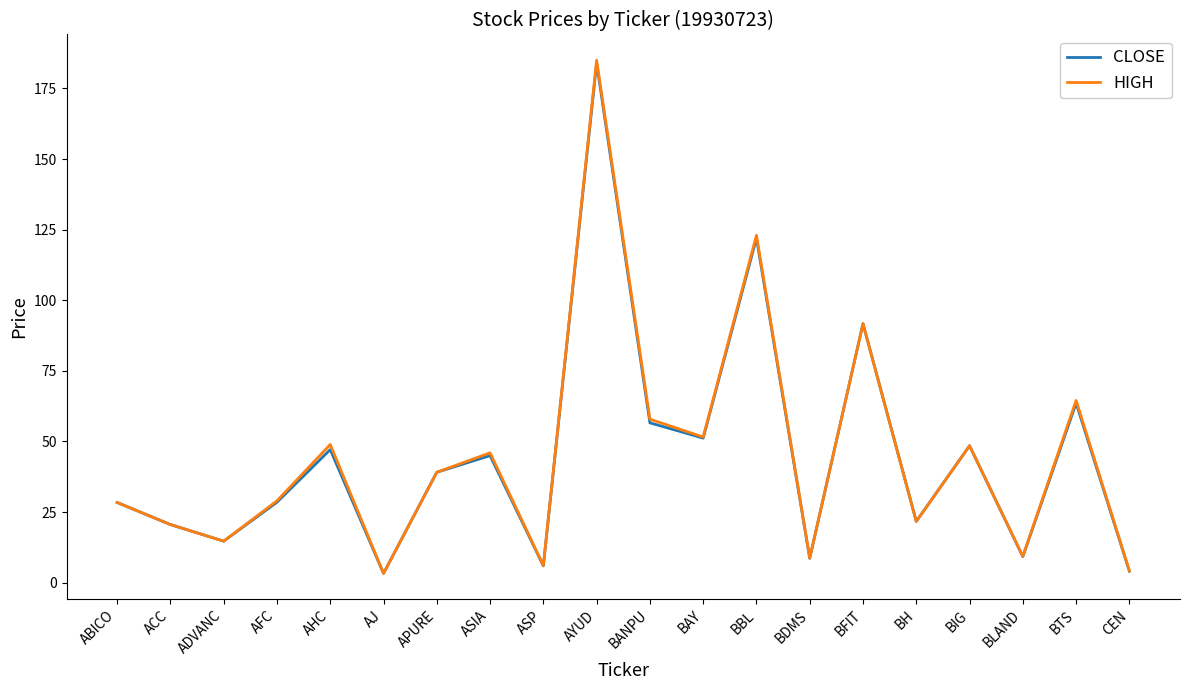

What position from the left is AFC?

4